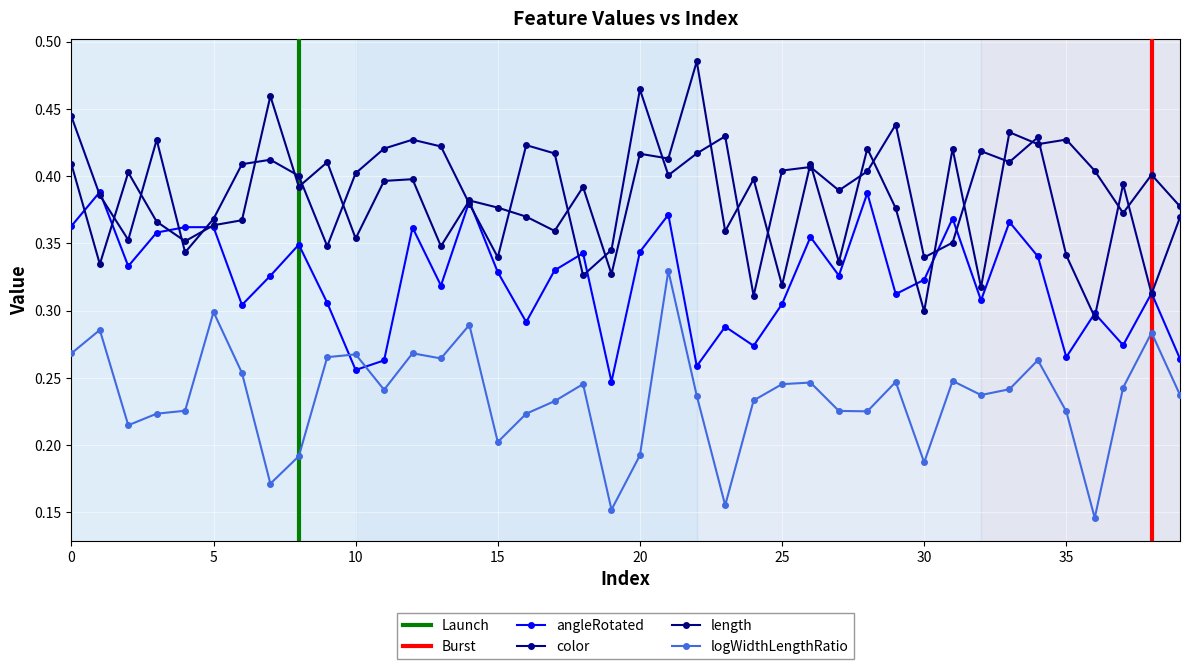

What are all the series names shown in the legend?

angleRotated, color, length, logWidthLengthRatio